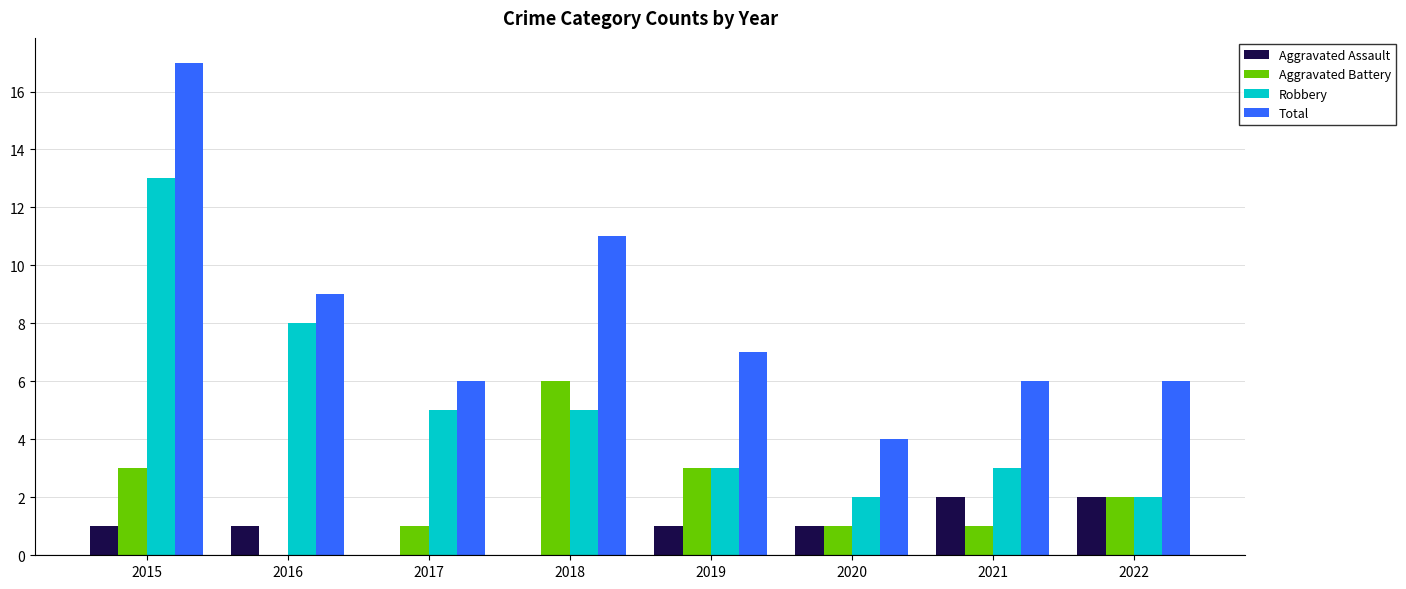

Are the bars grouped side by side (vs. stacked)?

Yes